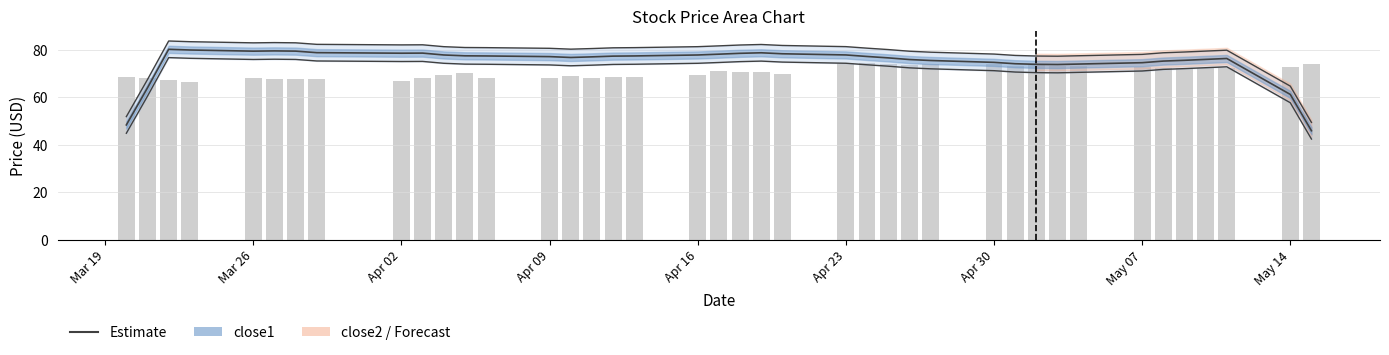

What is the difference between the maximum and minimum values in the close1 estimate series?

34.3